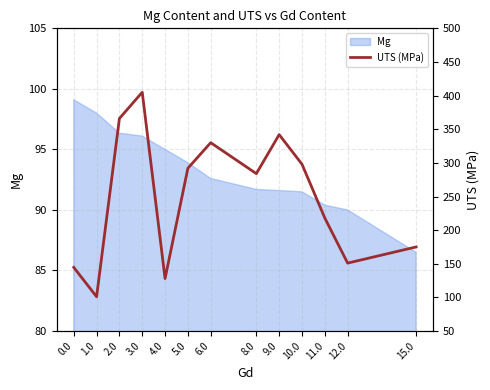

At which label is the value closest to 253?

8.0